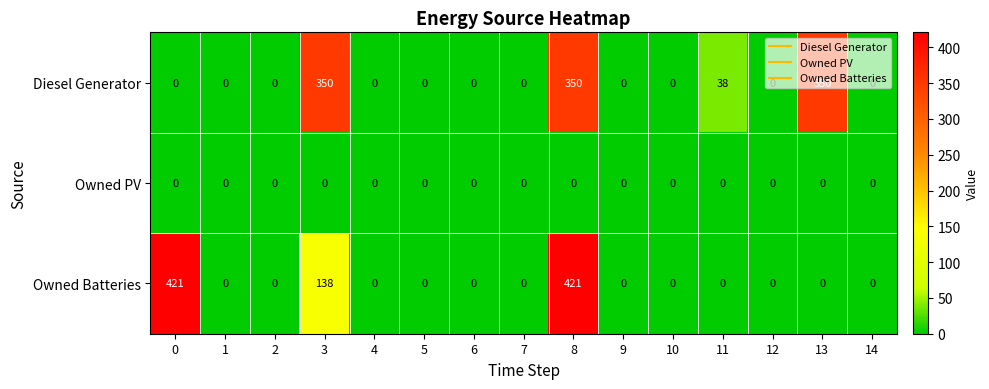

At how many categories does at least one series exceed 304?

4